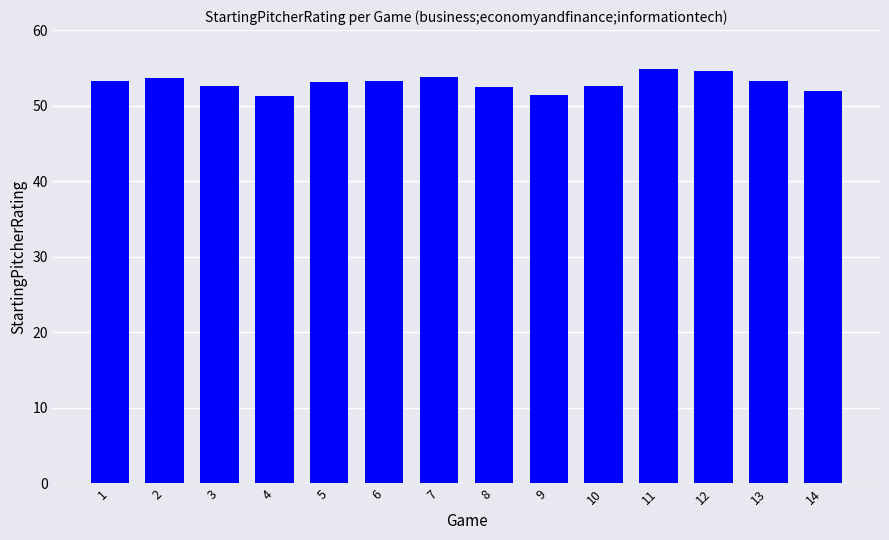

What is the smallest value displayed?

51.2